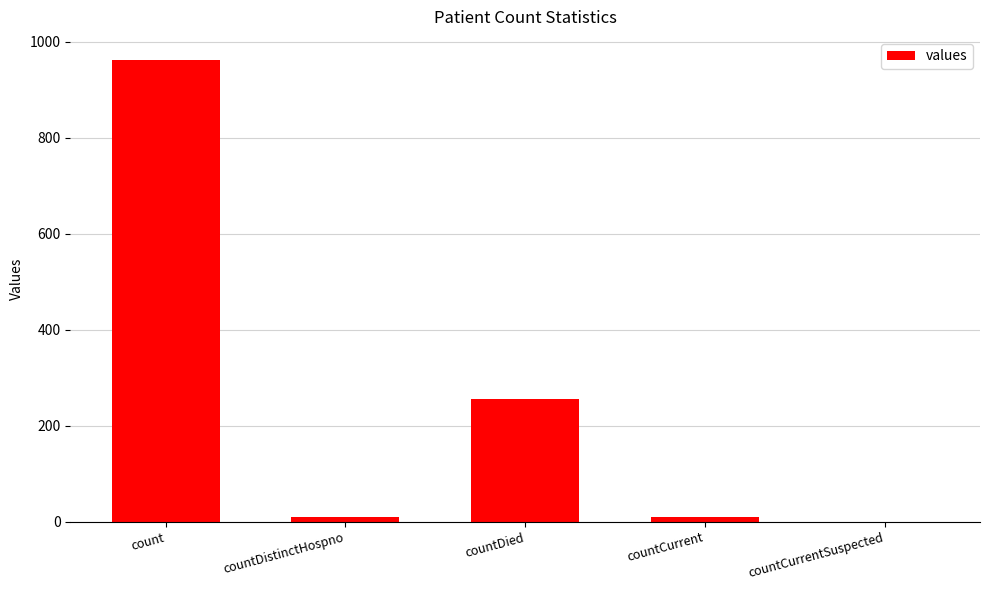

Count the number of categories in the chart.

5